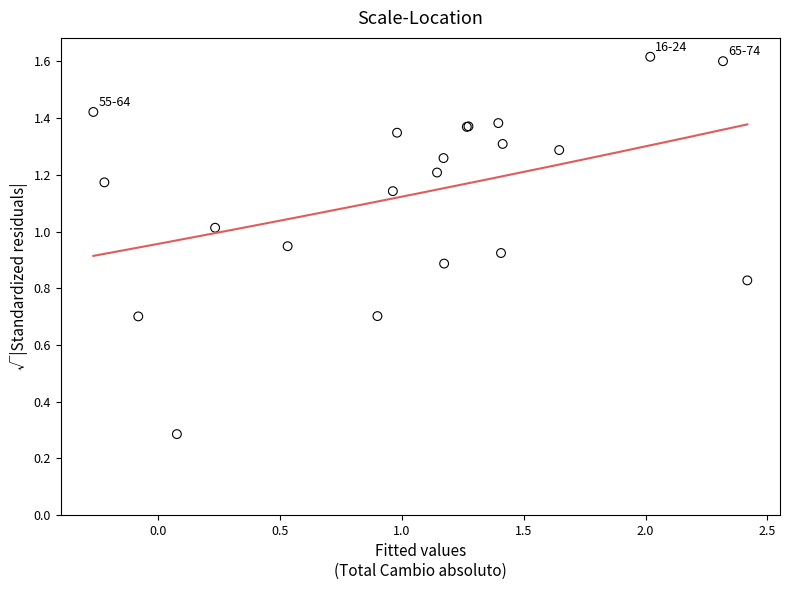

What Y value in the scatter plot is closest to 0?

0.3